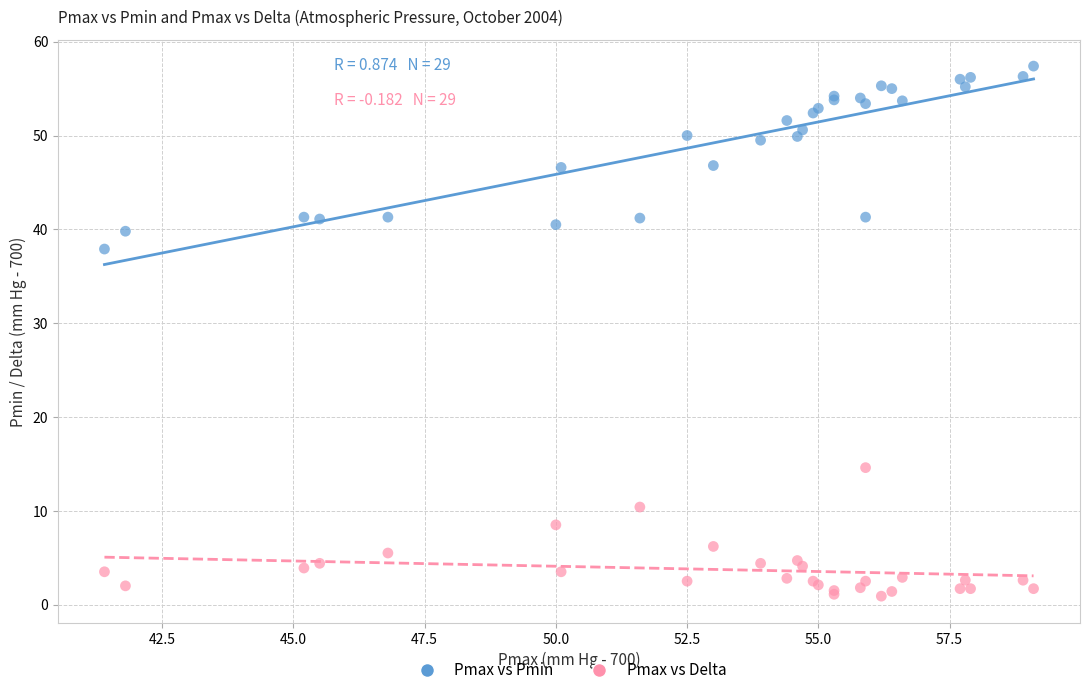

Which series has the largest Y range (max minus min)?

Pmax vs Pmin